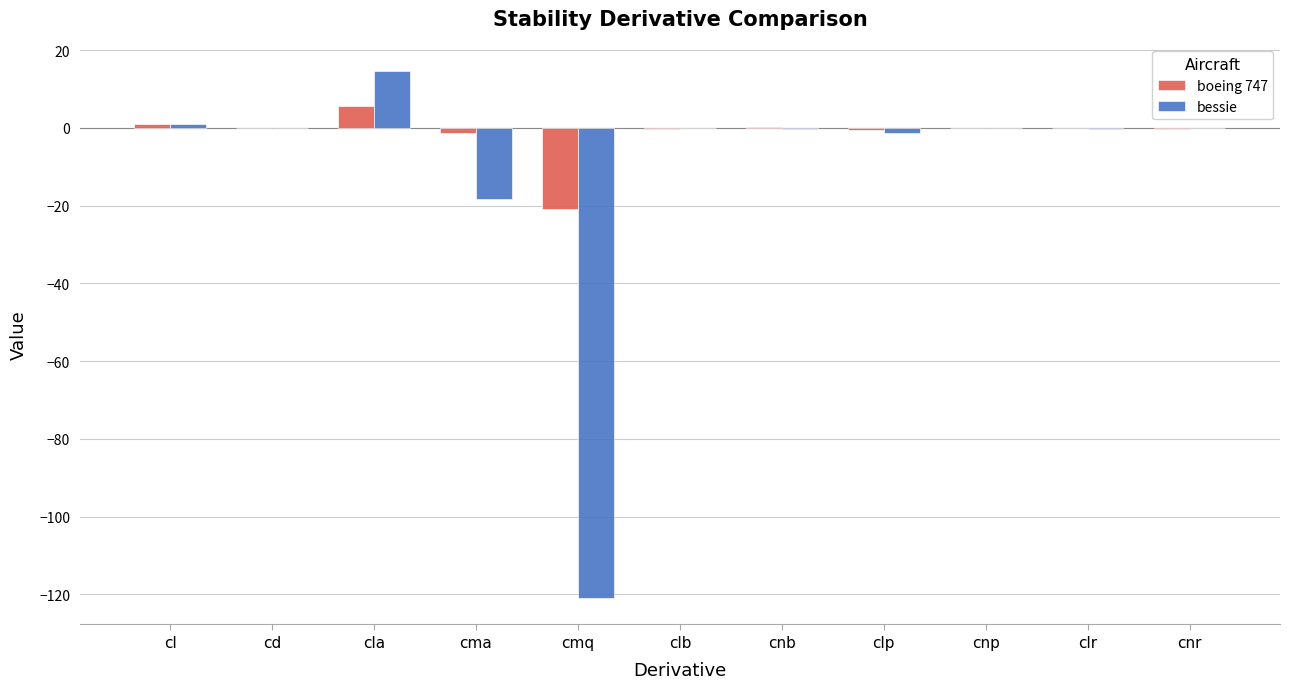

How many series are shown in this chart?

2